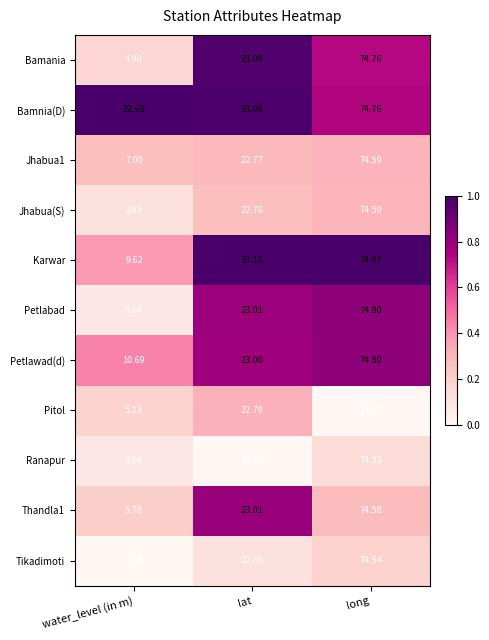

Which category has the highest value across all series?

long